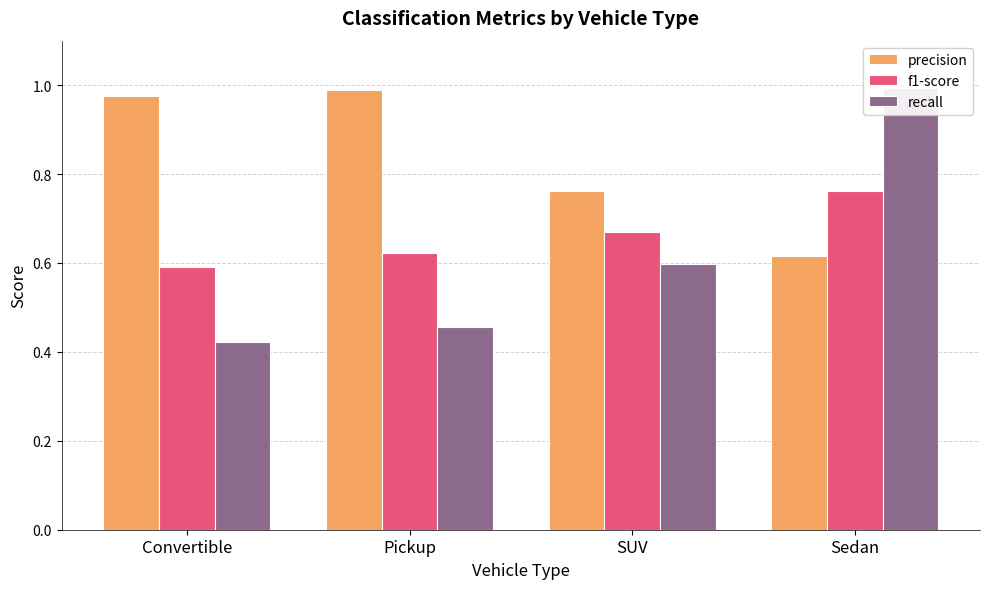

What is the value of the f1-score bar at the 2nd from the left?

0.6